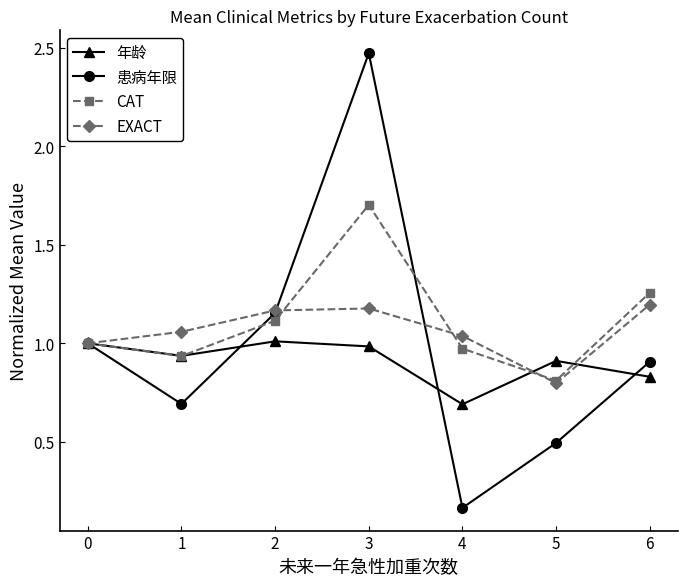

How many interior local peaks does the 年龄 series have?

2